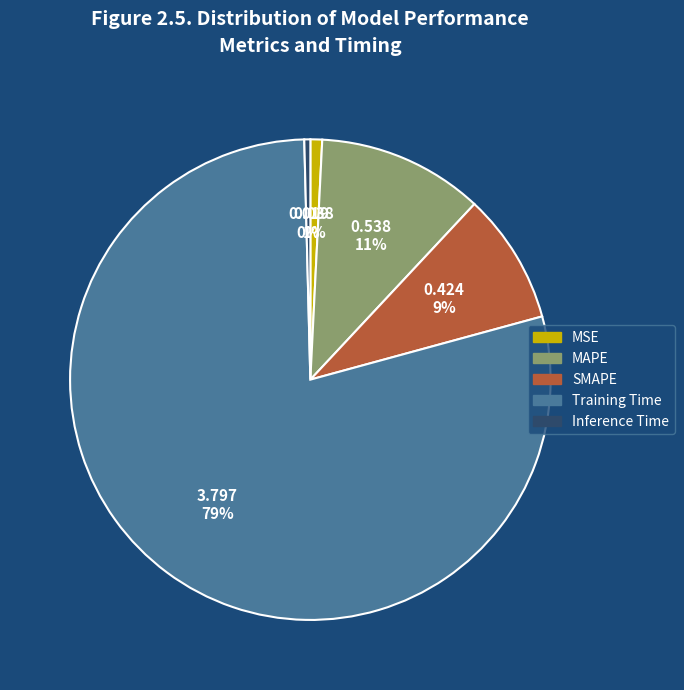

How many slices are in this pie chart?

5